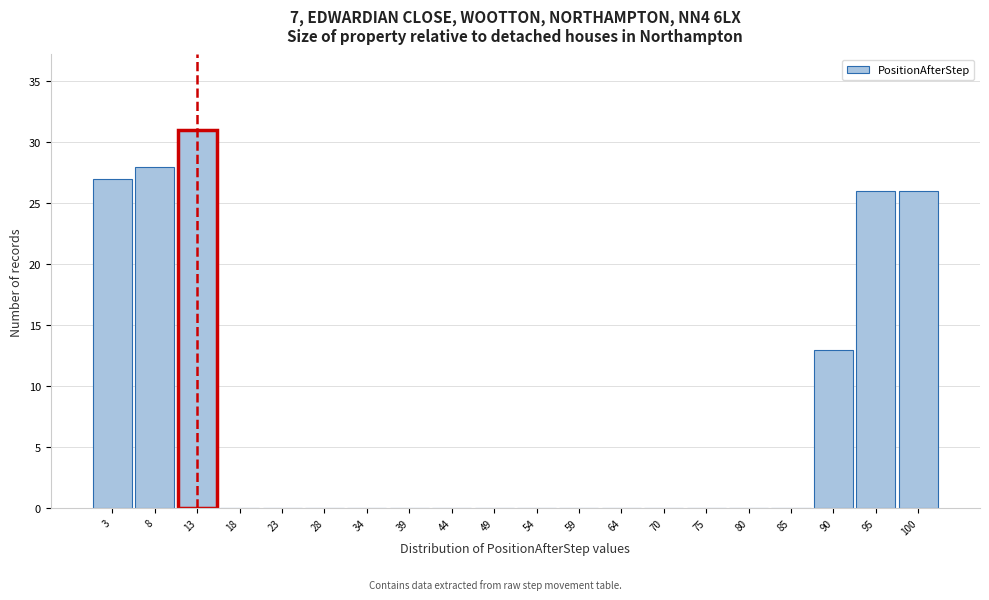

Reading left to right, list every bar in this chart as the range it spans on the x-axis followed by its height. Neither the bar edges nor the heights are printed on the chart, so give them approximately, as read against the axes.

0 to 5: 27
5 to 10: 28
10 to 16: 31
16 to 21: 0
21 to 26: 0
26 to 31: 0
31 to 36: 0
36 to 41: 0
41 to 46: 0
46 to 52: 0
52 to 57: 0
57 to 62: 0
62 to 67: 0
67 to 72: 0
72 to 77: 0
77 to 82: 0
82 to 88: 0
88 to 93: 13
93 to 98: 26
98 to 103: 26